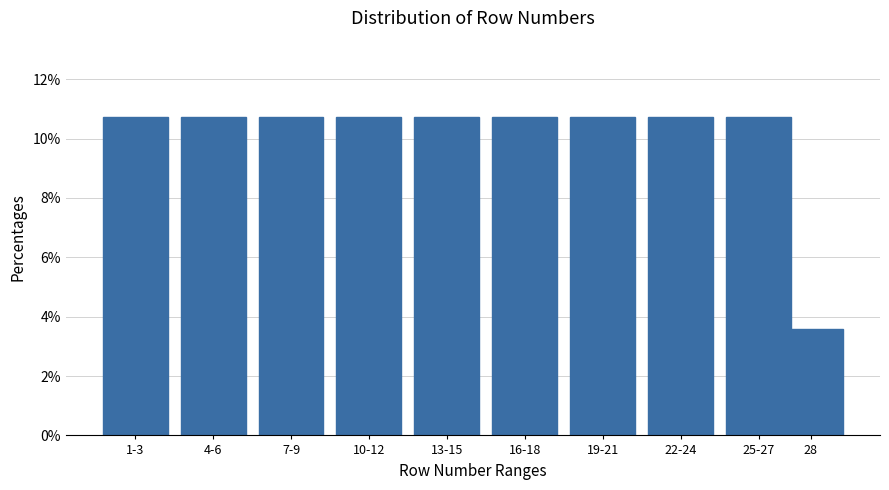

Reading right to left, extract all data points from this chart.

3.6	10.7	10.7	10.7	10.7	10.7	10.7	10.7	10.7	10.7